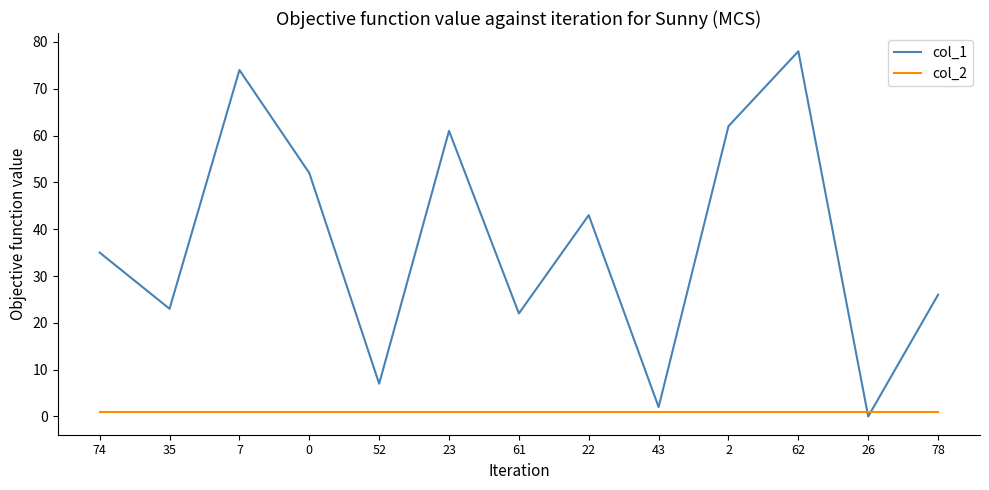

Where do col_1 and col_2 first cross each other?

62 and 26